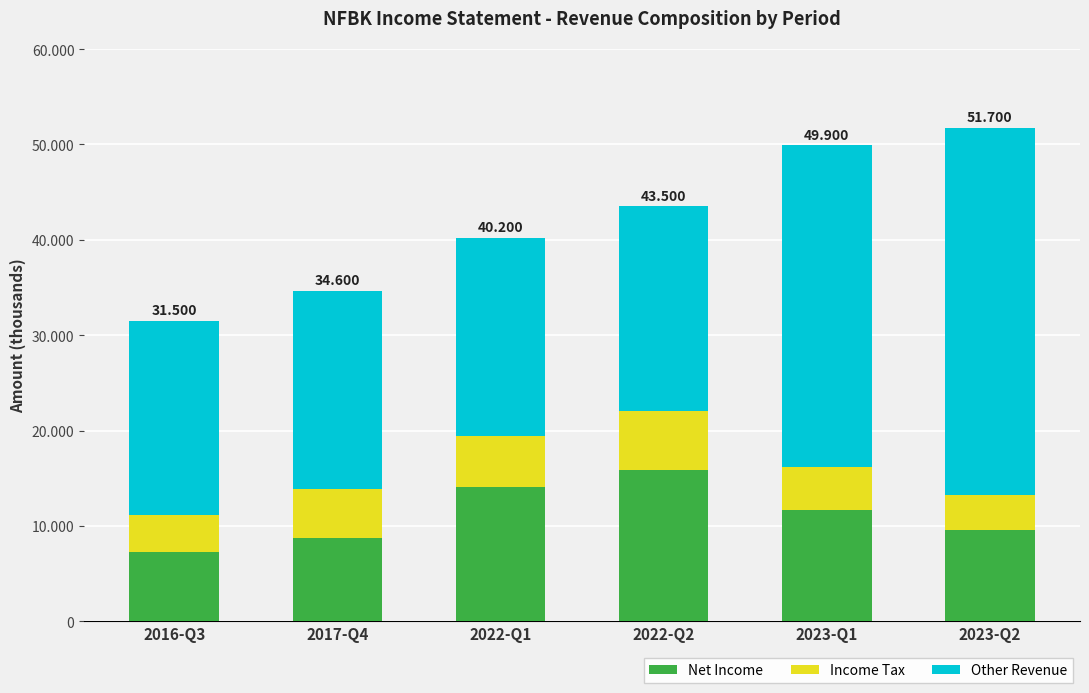

Are the bars horizontal?

No